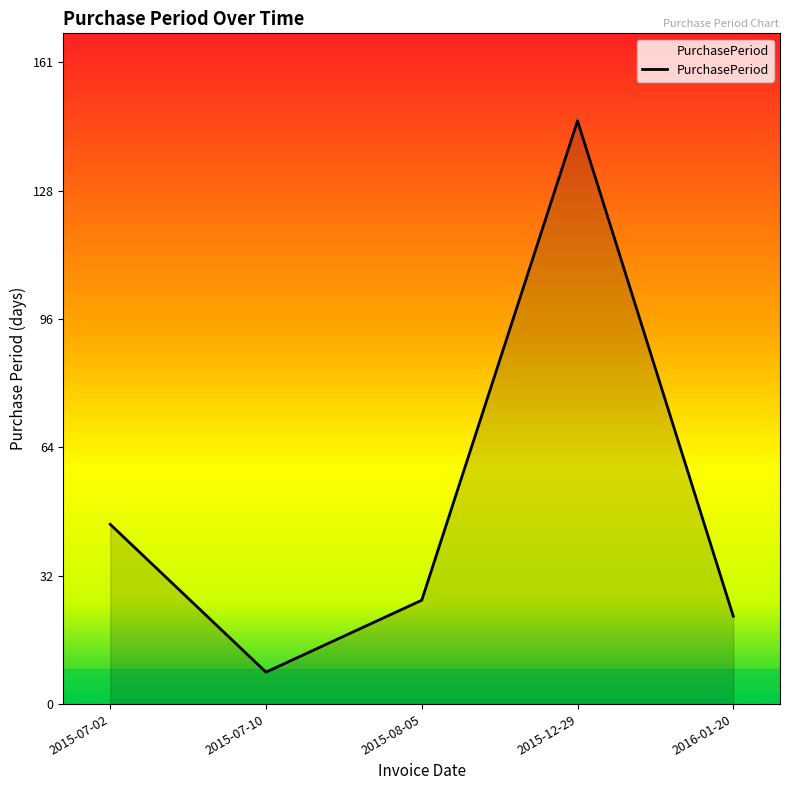

What is the maximum value shown in the chart?

146